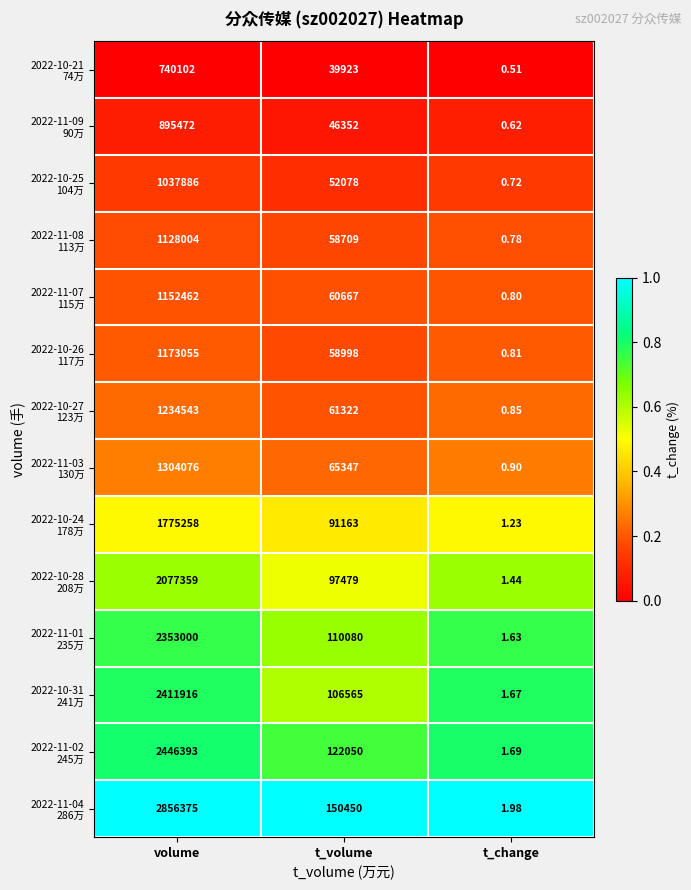

At which category is the sum across all series the highest?

volume